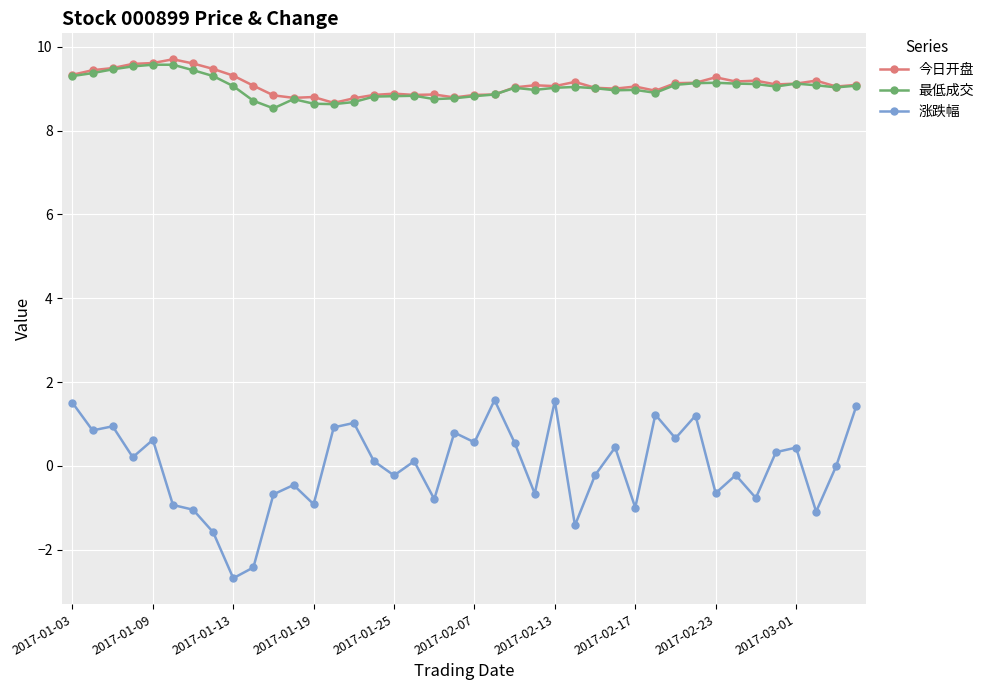

True or false: 涨跌幅 has more than 0 points higher than both neighbors.

True